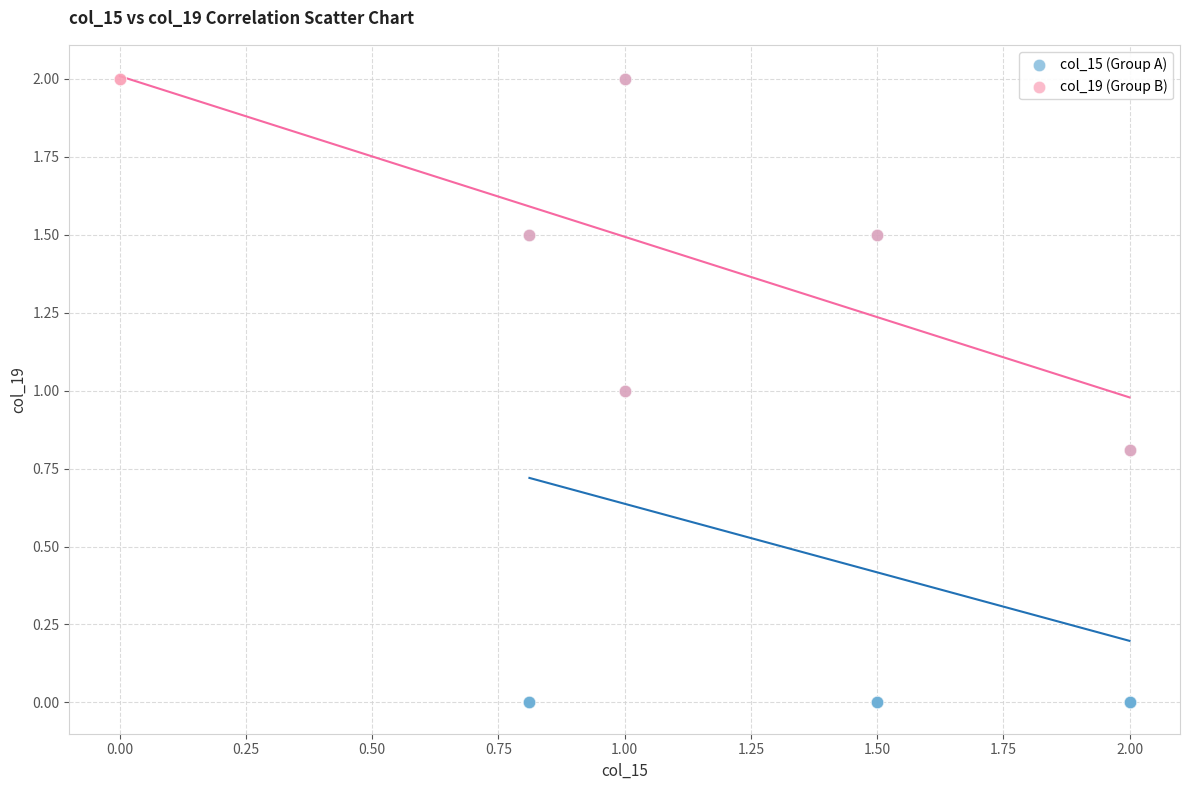

Which series has the largest Y range (max minus min)?

col_15 (Group A)